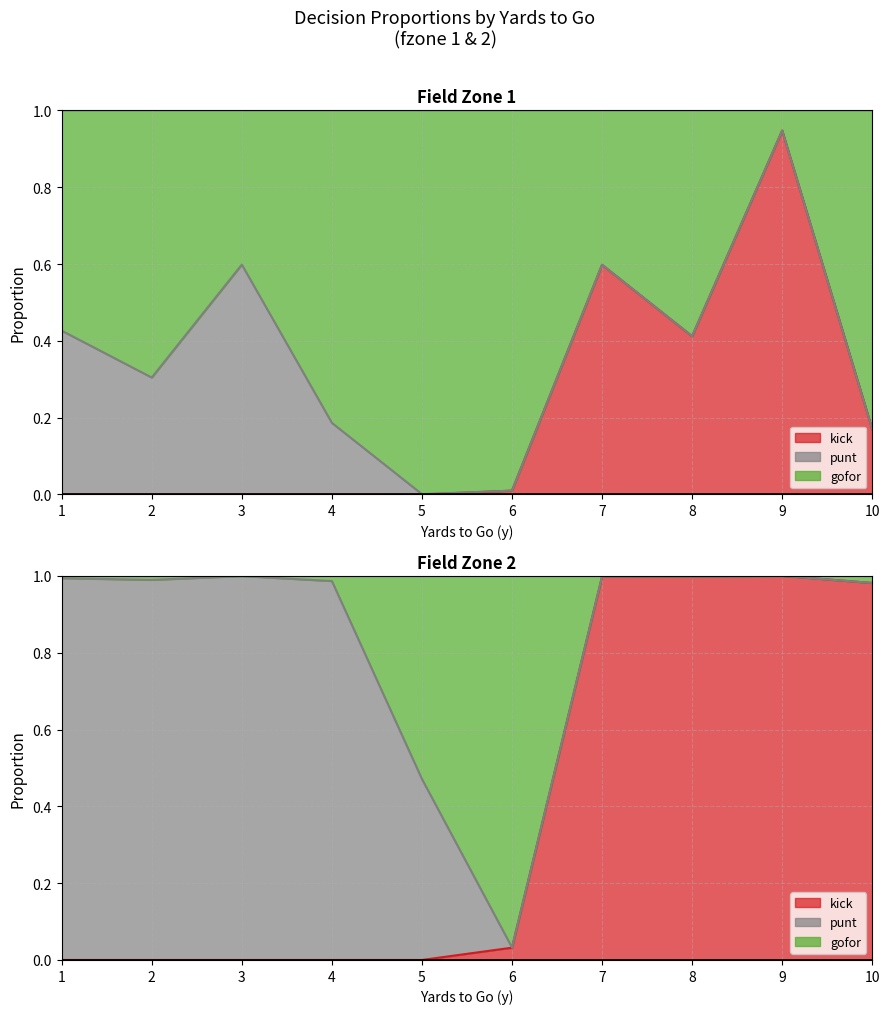

What is the average value of the fzone2_kick series?

0.4